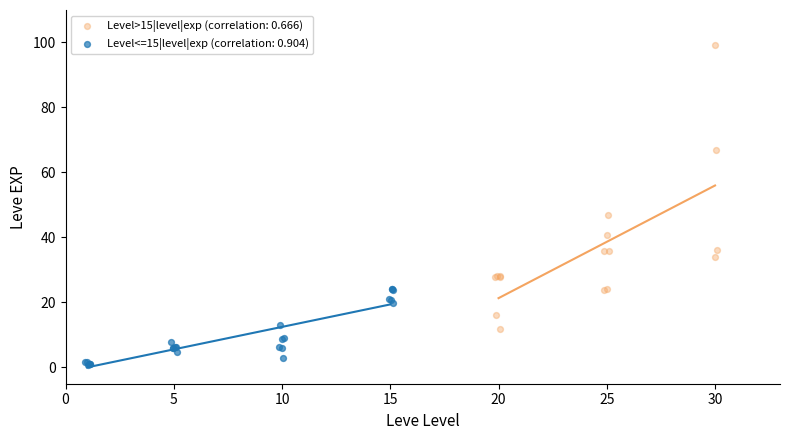

Which series has the largest Y range (max minus min)?

Level>15|level|exp (correlation: 0.666)